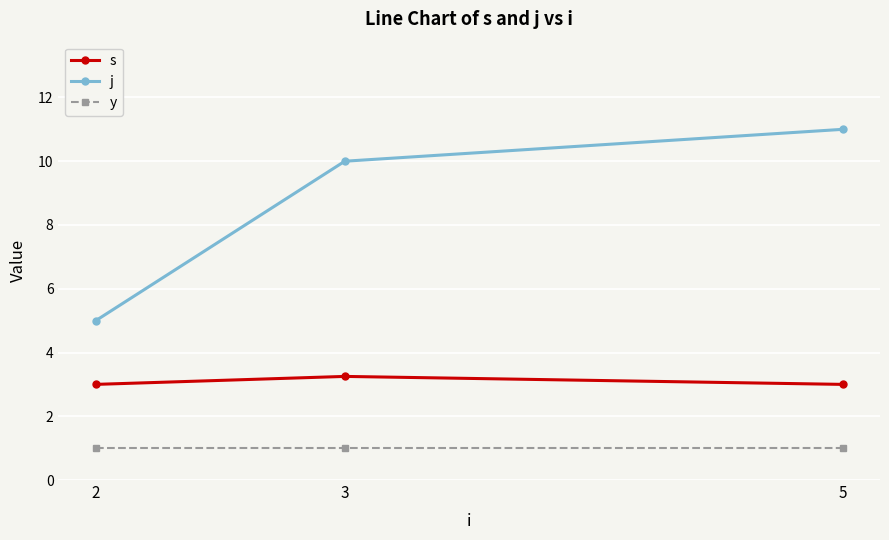

What are all the series names shown in the legend?

s, j, y